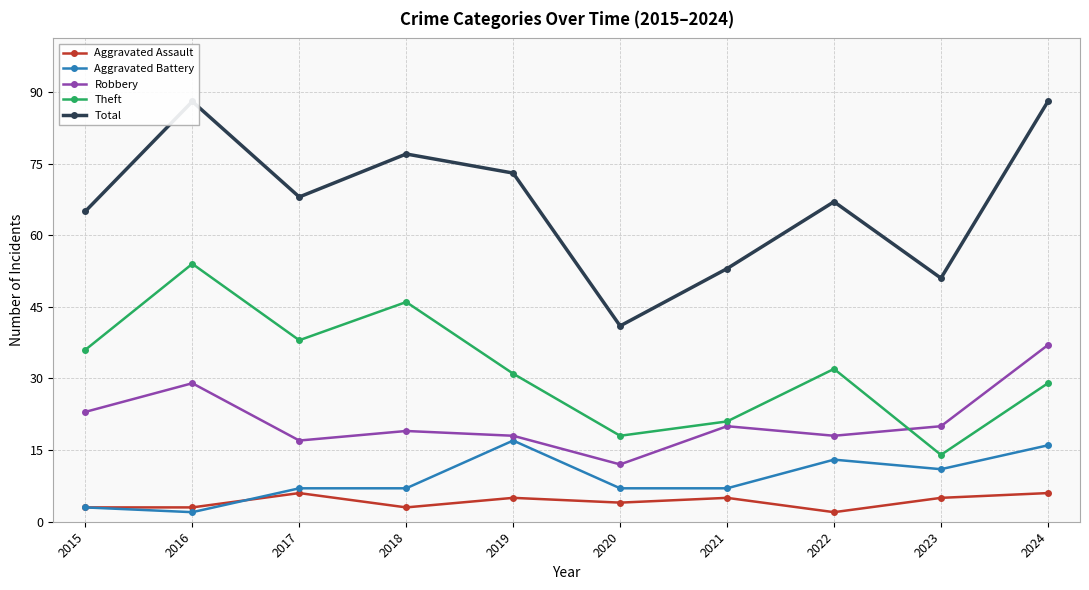

Where is the first local maximum for Robbery?

2016